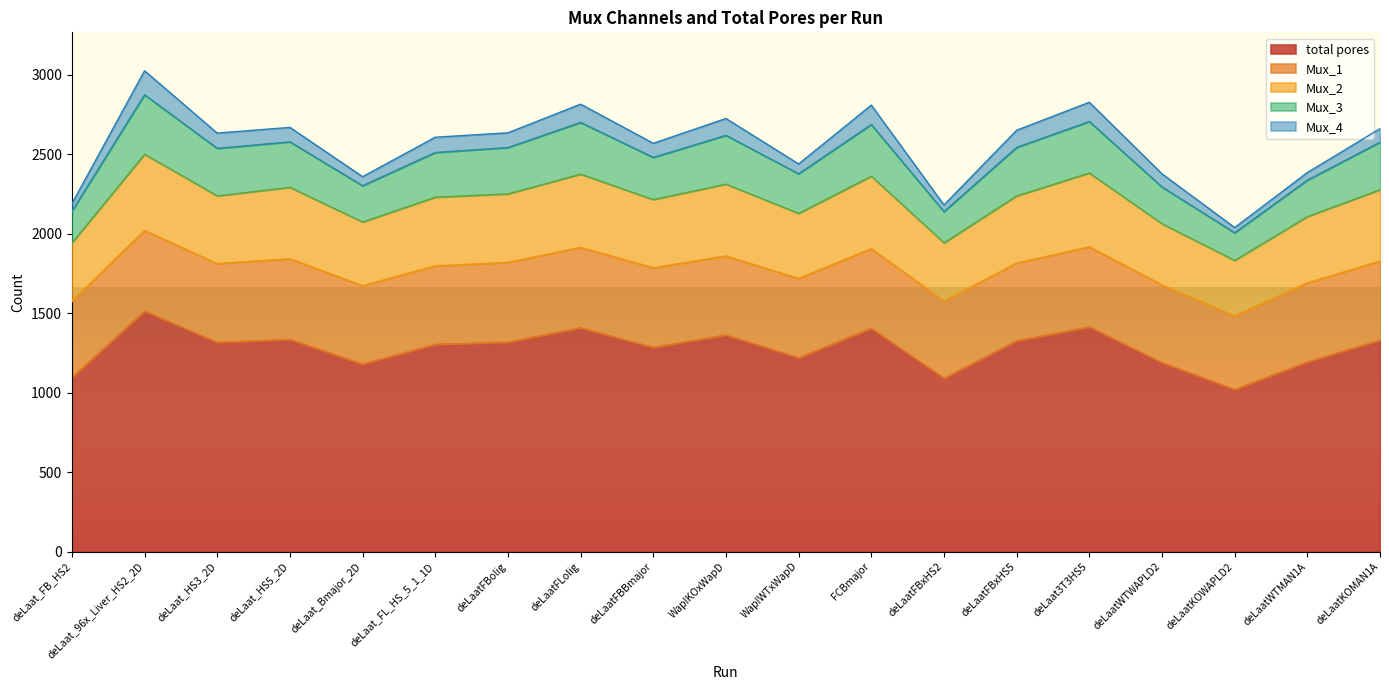

What position from the left is deLaat_Bmajor_2D?

5